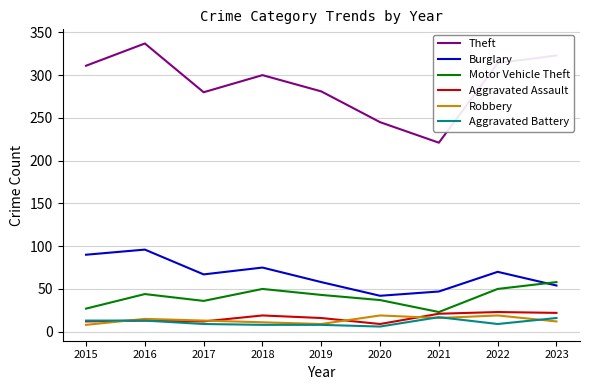

What is the difference between the Robbery values at 2015 and 2019?

1